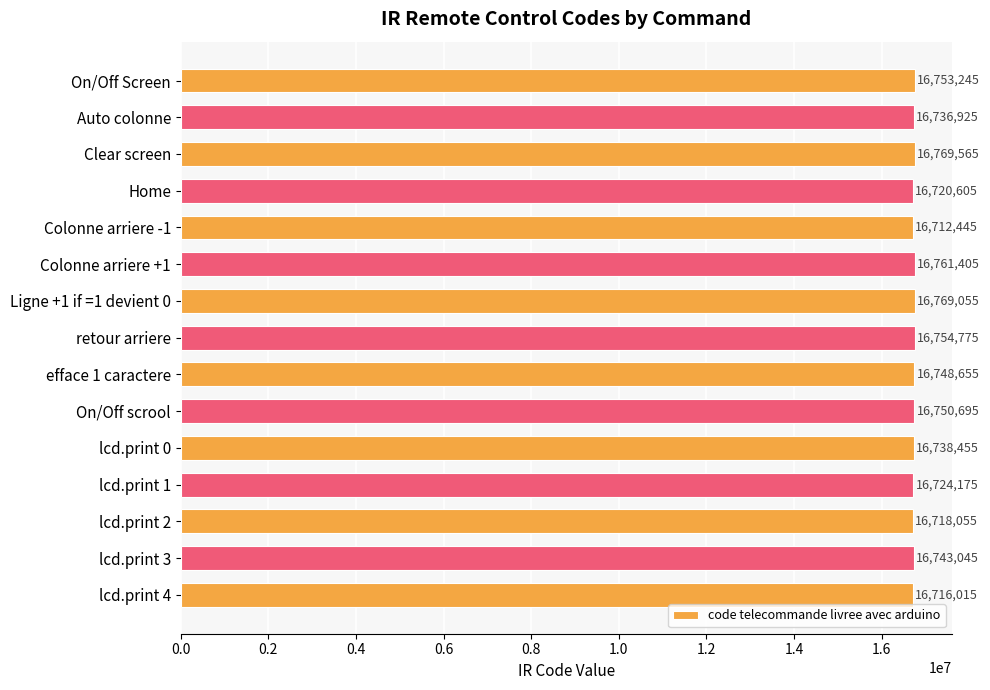

What is the value of the 2nd bar from the top?

16736925